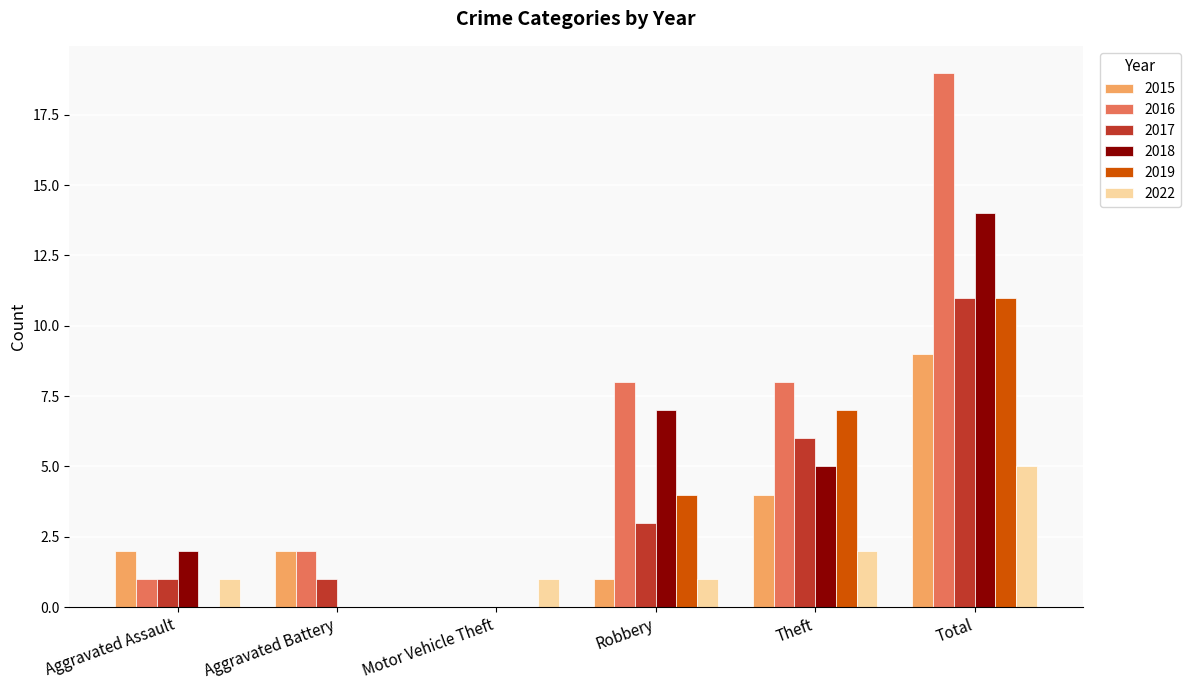

How many values in 2022 are above zero?

5